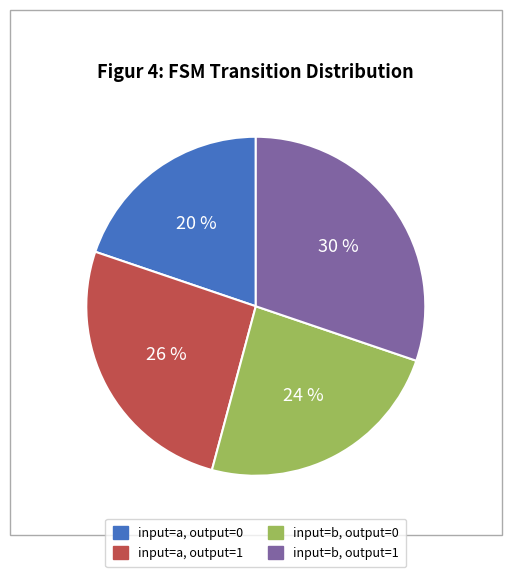

Is there any slice that represents more than half of the pie?

No